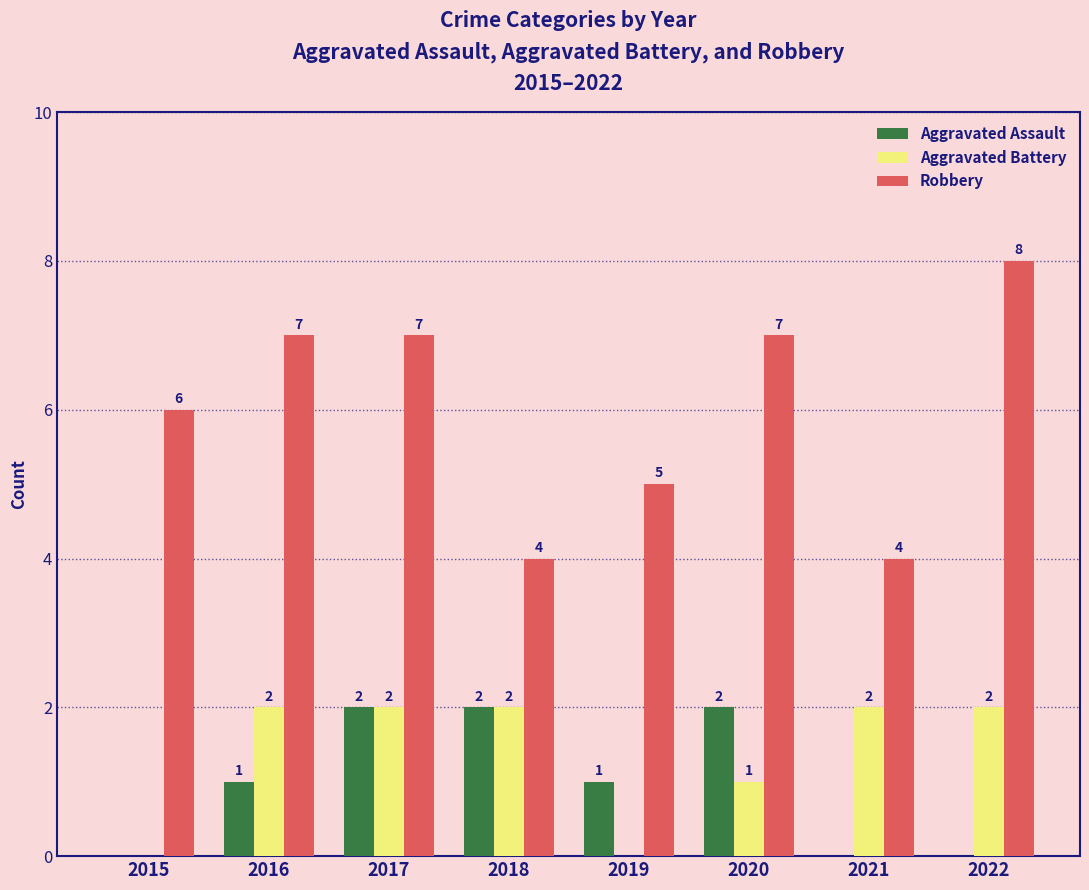

What is the maximum value for Aggravated Assault?

2